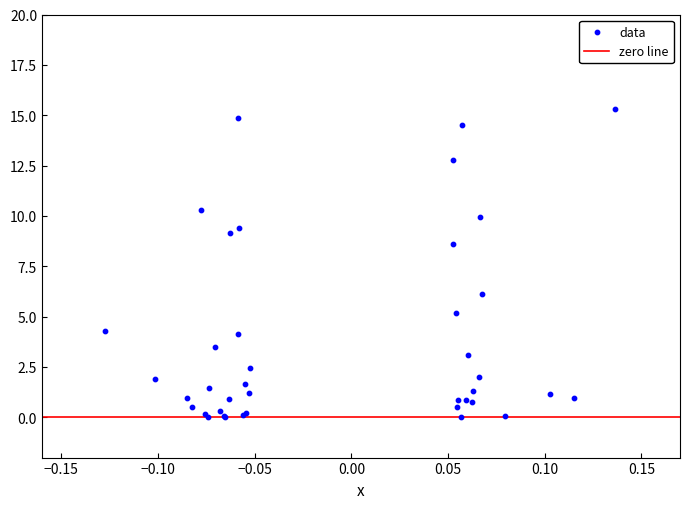

What Y value in the scatter plot is closest to 7?

6.1